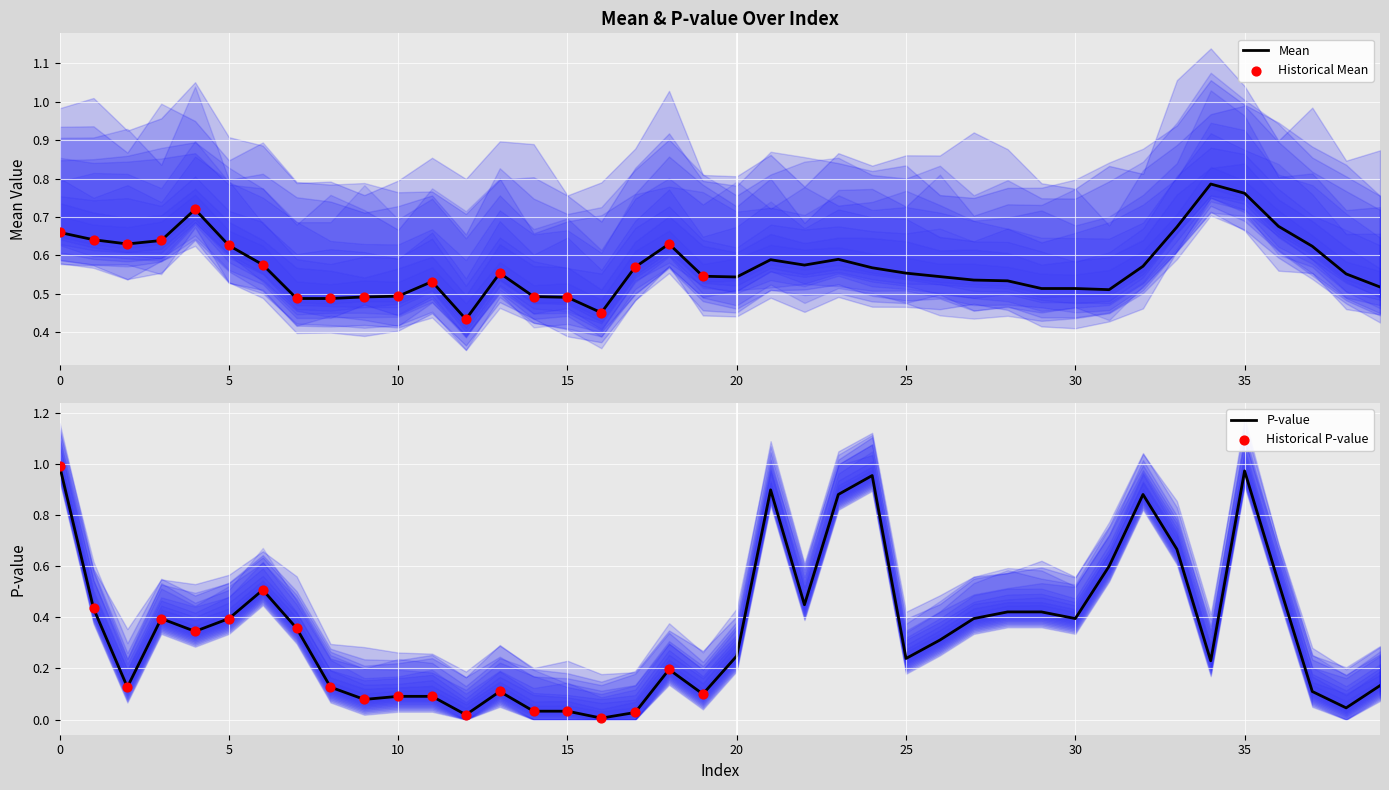

What is the total value across all series at 10?

0.6